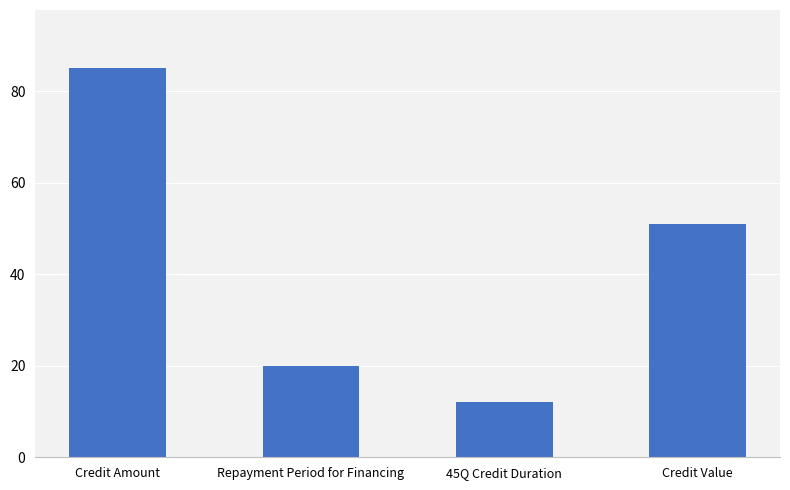

Reading right to left, transcribe all the data shown in this chart.

51	12	20	85